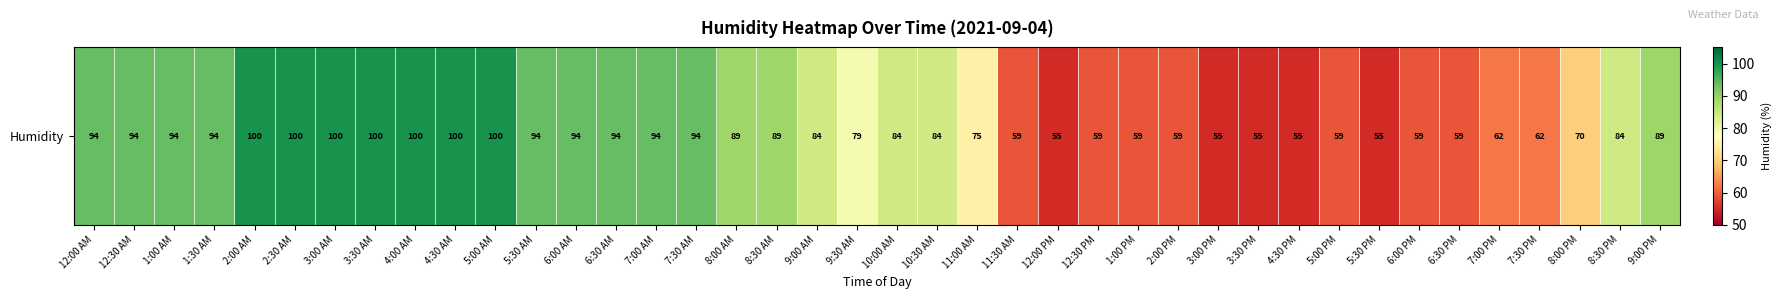

Rank the categories by value from highest to lowest.

2:00 AM, 2:30 AM, 3:00 AM, 3:30 AM, 4:00 AM, 4:30 AM, 5:00 AM, 12:00 AM, 12:30 AM, 1:00 AM, 1:30 AM, 5:30 AM, 6:00 AM, 6:30 AM, 7:00 AM, 7:30 AM, 8:00 AM, 8:30 AM, 9:00 PM, 9:00 AM, 10:00 AM, 10:30 AM, 8:30 PM, 9:30 AM, 11:00 AM, 8:00 PM, 7:00 PM, 7:30 PM, 11:30 AM, 12:30 PM, 1:00 PM, 2:00 PM, 5:00 PM, 6:00 PM, 6:30 PM, 12:00 PM, 3:00 PM, 3:30 PM, 4:30 PM, 5:30 PM